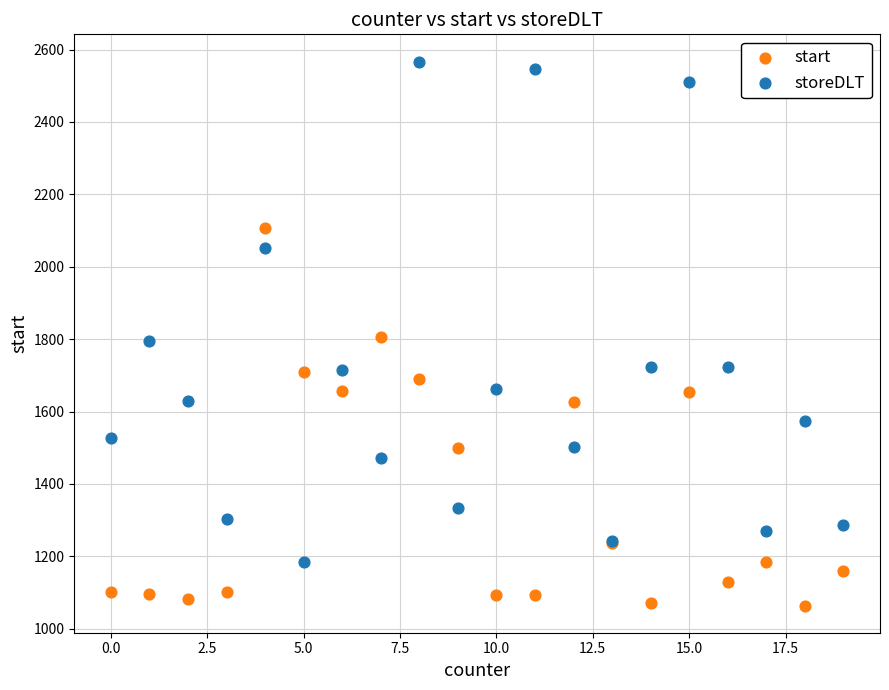

Which series reaches the maximum Y coordinate?

storeDLT